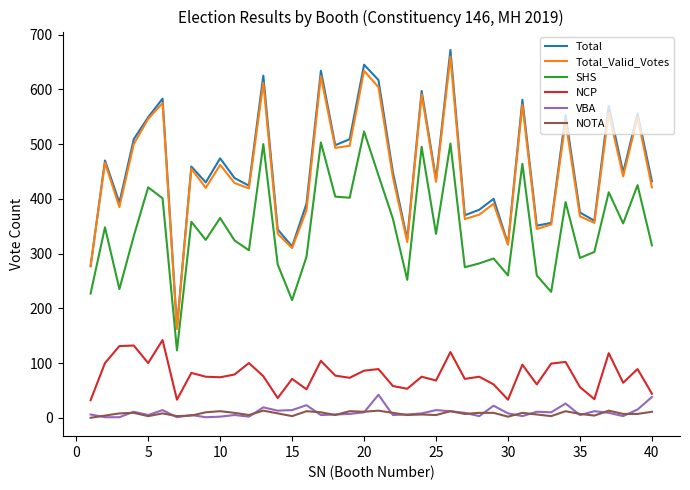

True or false: SHS and Total_Valid_Votes intersect in this chart.

False